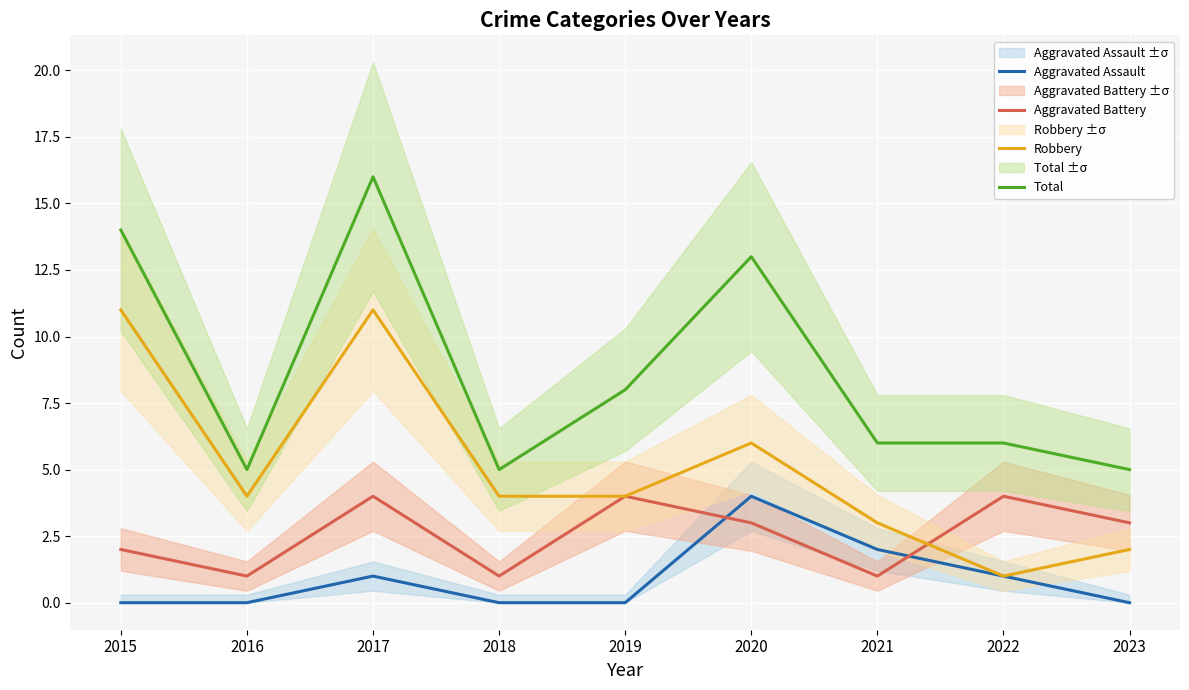

True or false: Aggravated Assault and Total cross at least once.

False